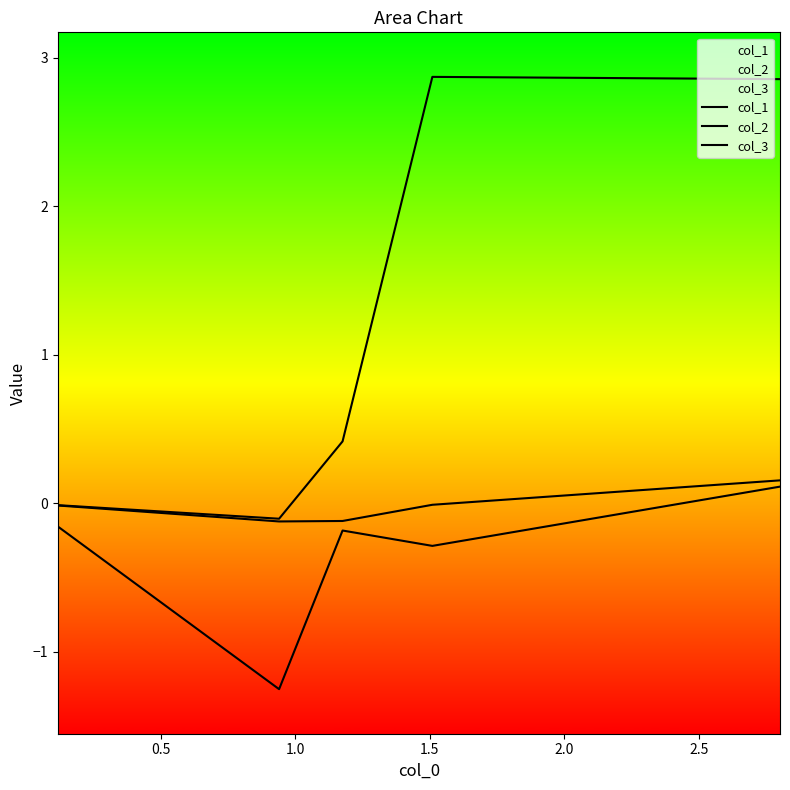

In col_3, how many points are lower than both neighbors (excluding endpoints)?

1